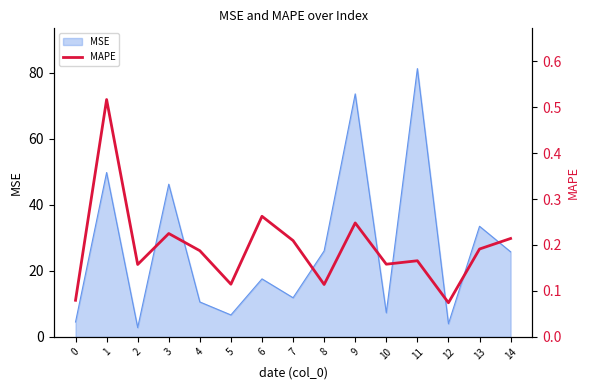

Reading right to left, extract all data points from this chart.

0.2	0.2	0.1	0.2	0.2	0.2	0.1	0.2	0.3	0.1	0.2	0.2	0.2	0.5	0.1